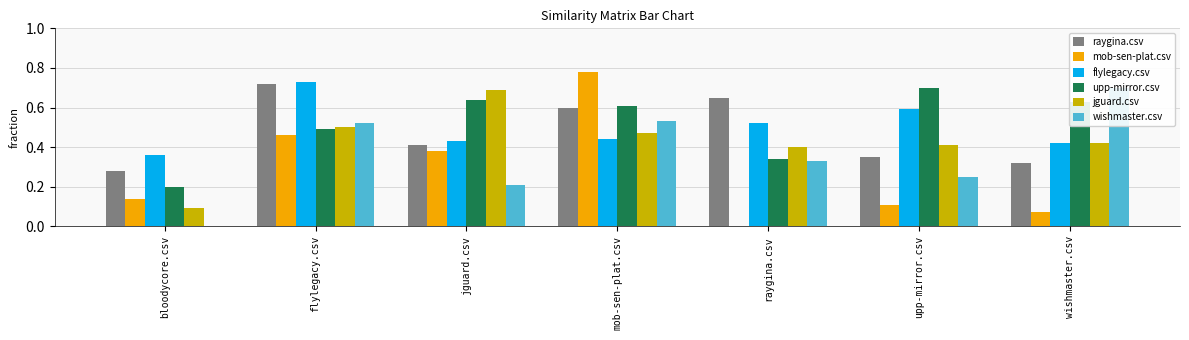

The upp-mirror.csv series shows 1.1 at jguard.csv. True or false?

False